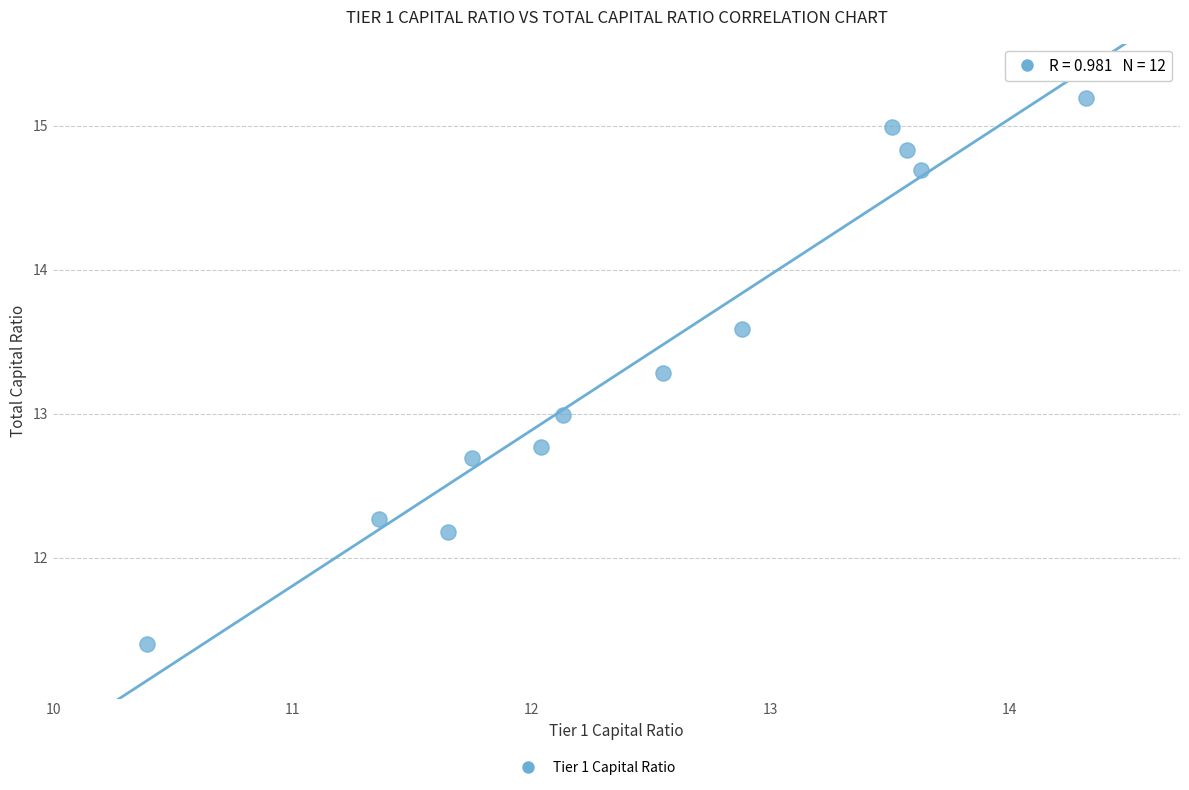

What is the average Y value?

13.4